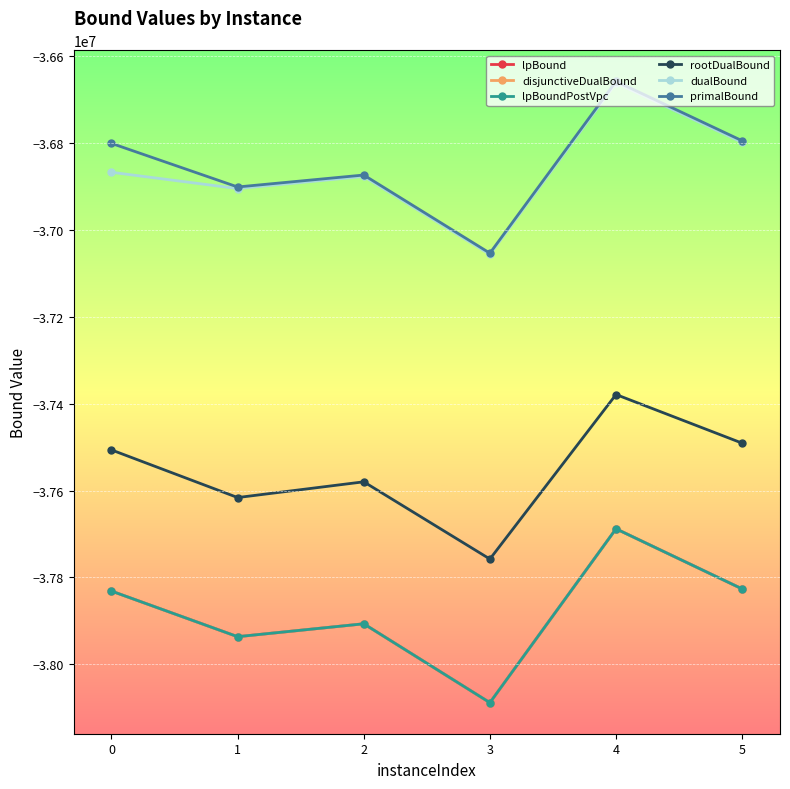

How many interior local valleys does the dualBound series have?

2